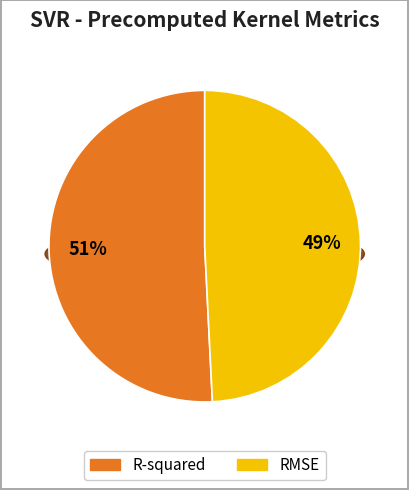

True or false: RMSE accounts for 49% of the total.

True